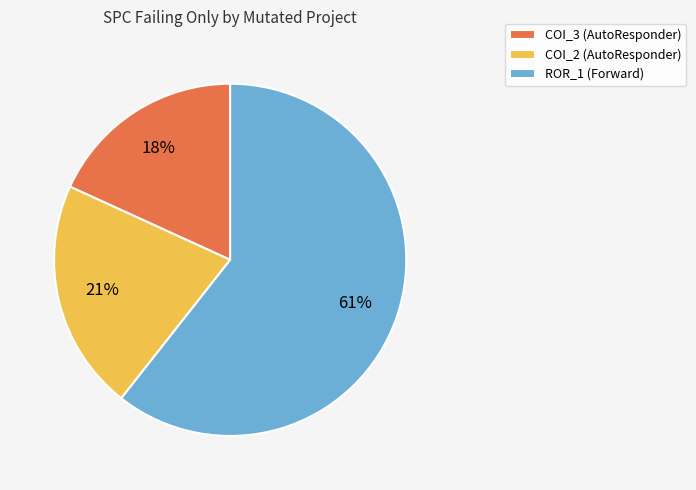

What is the largest slice in the pie chart?

ROR_1 (Forward)